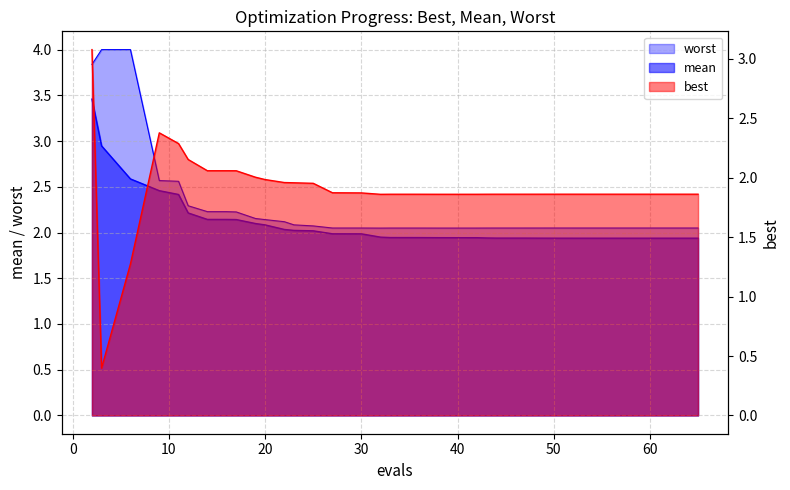

The value of worst at 14 is 1.4. True or false?

False